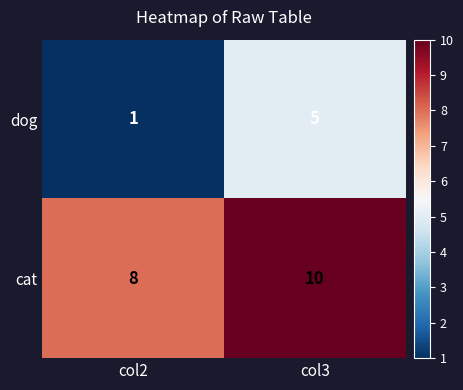

Count the number of data series in this chart.

2